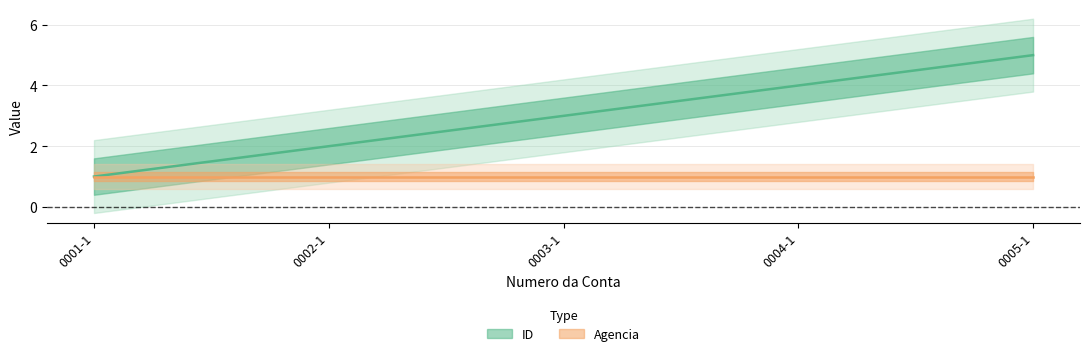

Between 0005-1 and 0001-1, which is larger?

0005-1